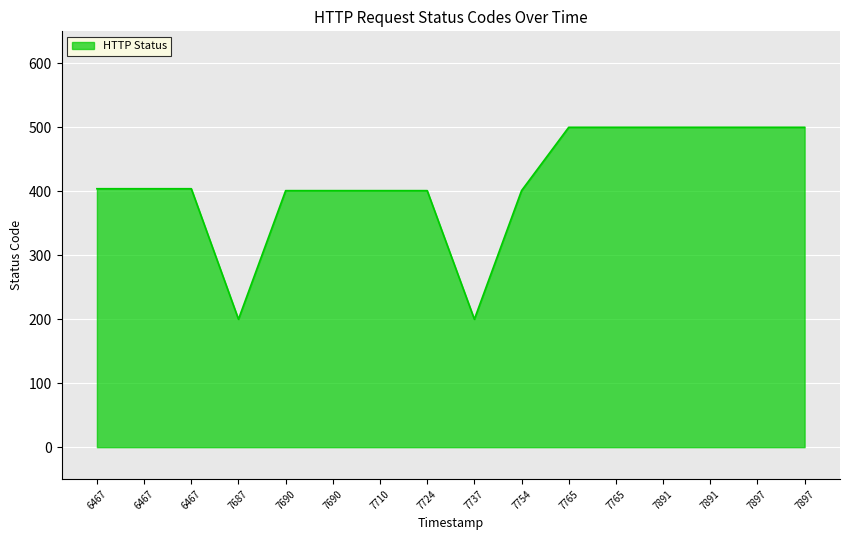

Does the chart have visible grid lines?

Yes